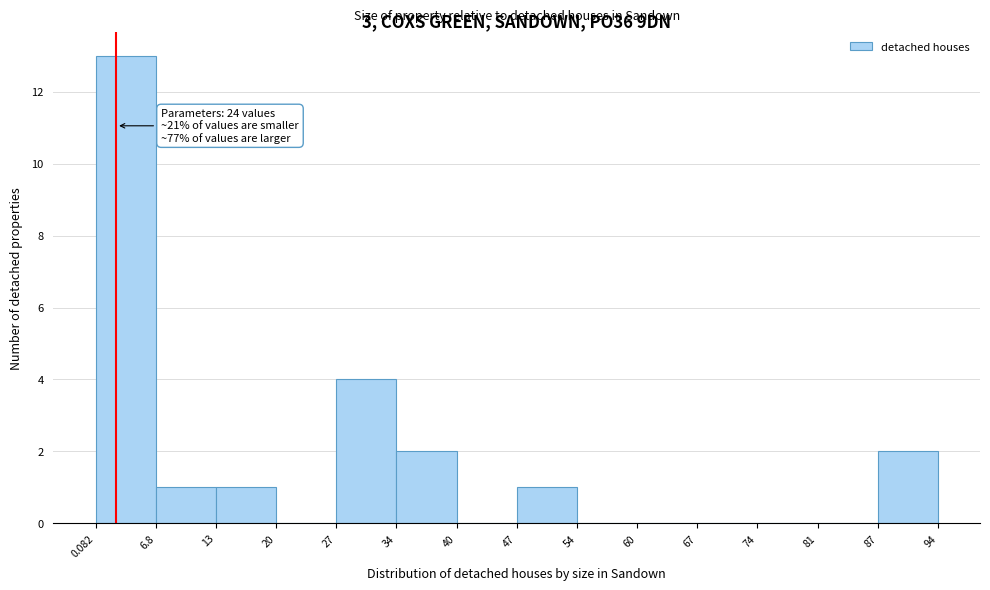

Over which range of the x-axis is the bar tallest?

0.082 to 6.8